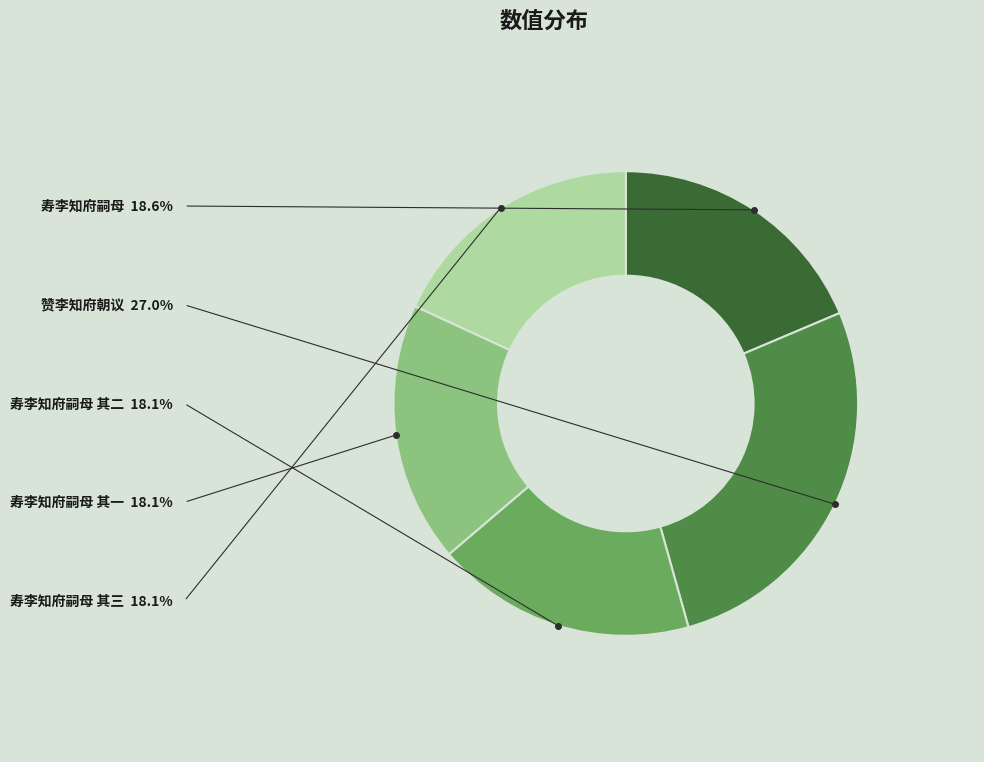

Approximately how many times larger is the value at 赞李知府朝议 compared to 寿李知府嗣母 其二?

1.5